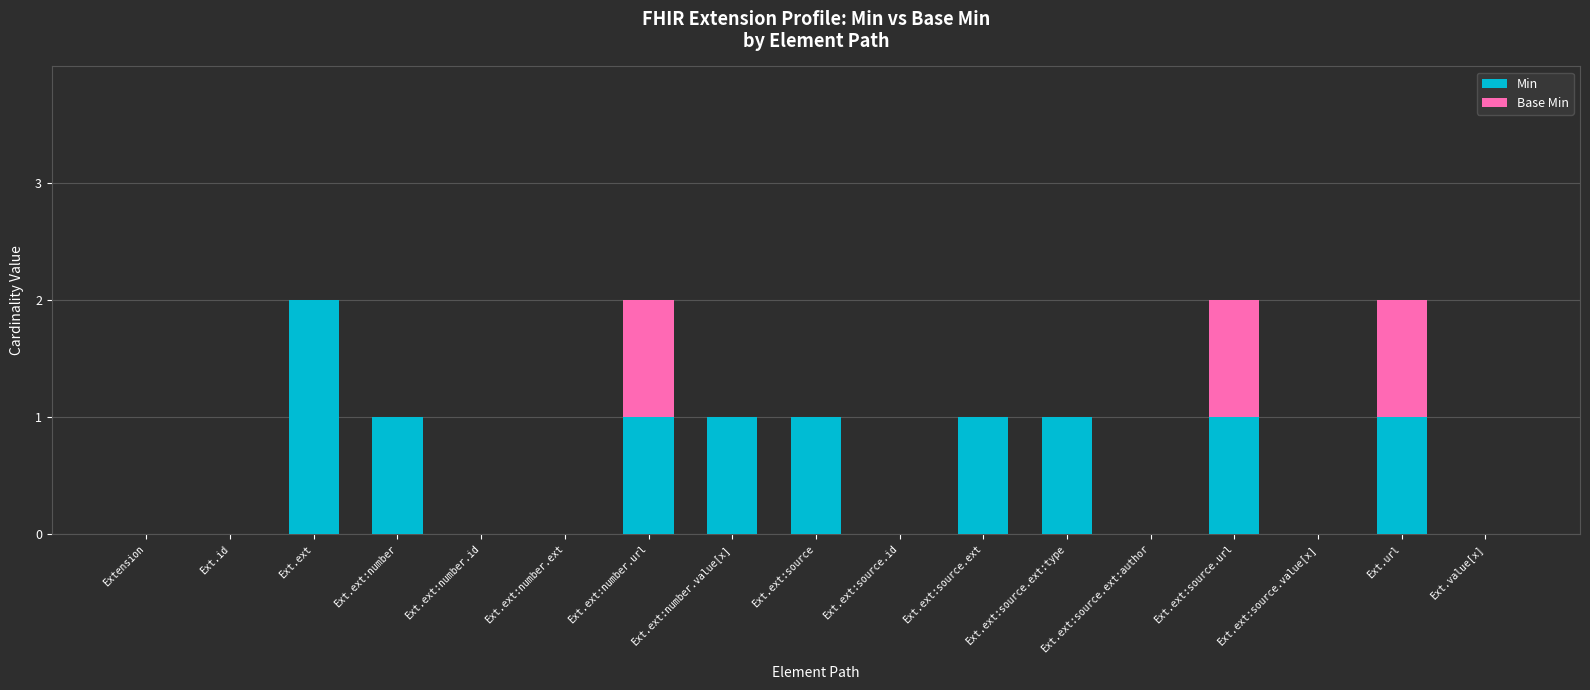

Is it true that Min equals 0 at Ext.ext:source.value[x]?

True